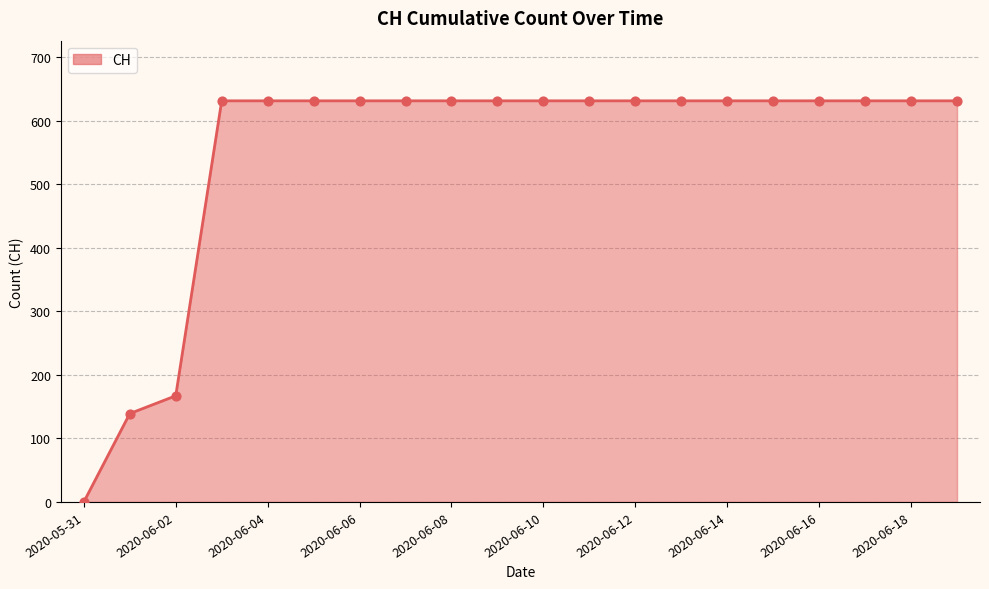

What is the difference between the maximum and minimum values?

631